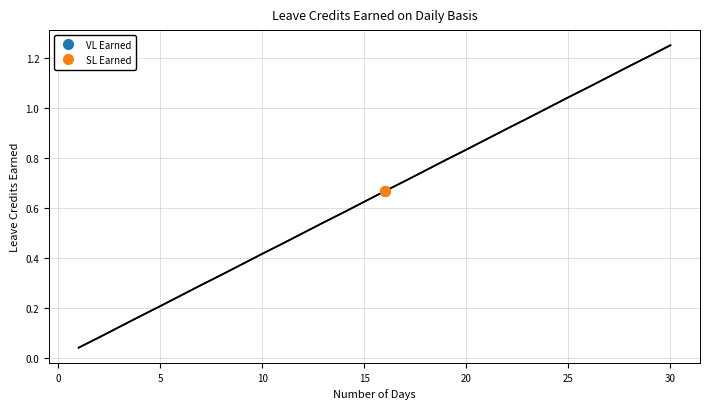

Which series has the widest spread of values?

VL Earned